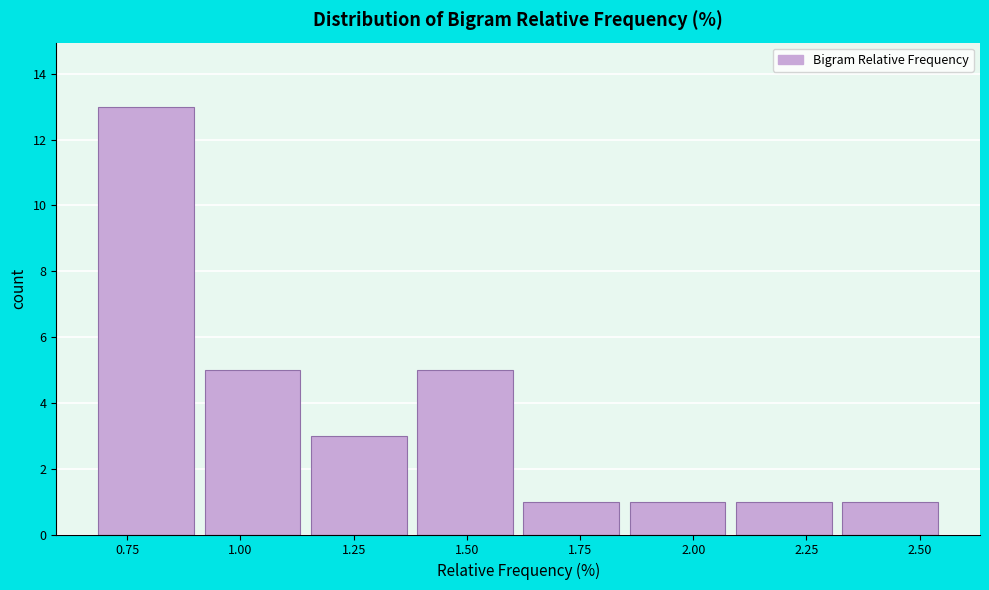

Reading left to right, transcribe this chart: for each bar, give the range it covers on the x-axis and its height. Neither the bar edges nor the heights are printed on the chart, so give them approximately, as read against the axes.

0.70 to 0.90: 13
0.90 to 1.15: 5
1.15 to 1.40: 3
1.40 to 1.65: 5
1.65 to 1.85: 1
1.85 to 2.10: 1
2.10 to 2.35: 1
2.35 to 2.55: 1